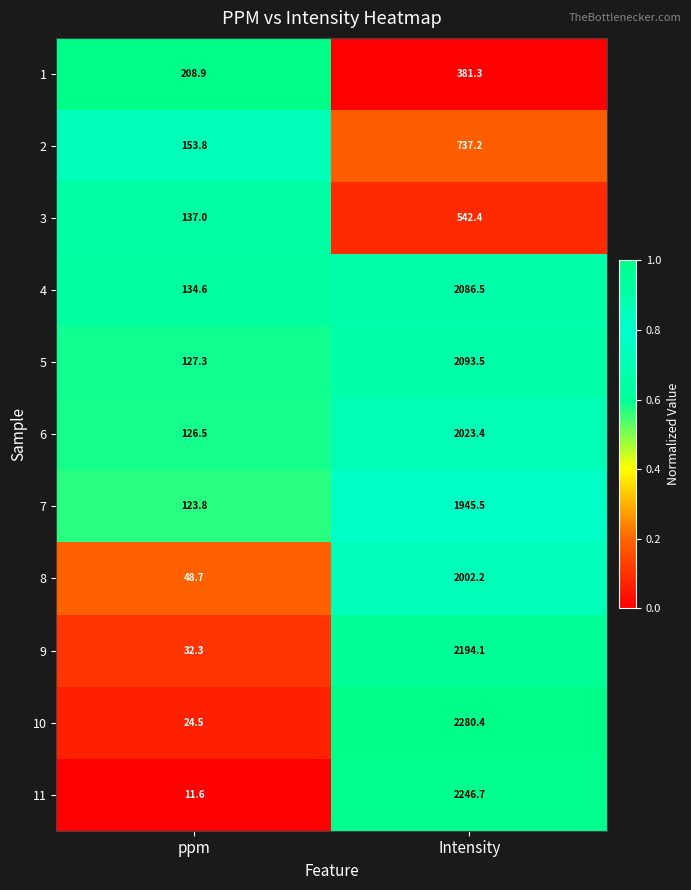

Is the value of 7 at ppm greater than the value of 11 at Intensity?

No